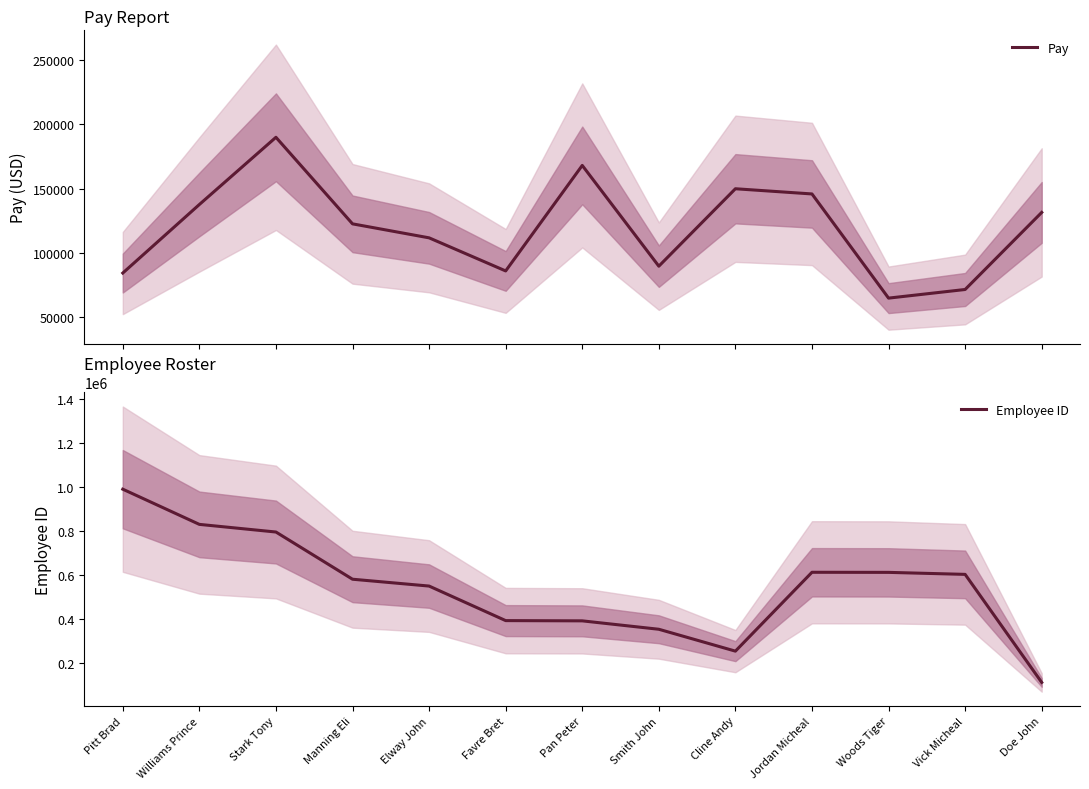

The value of Pay at Elway John is 111709. True or false?

True